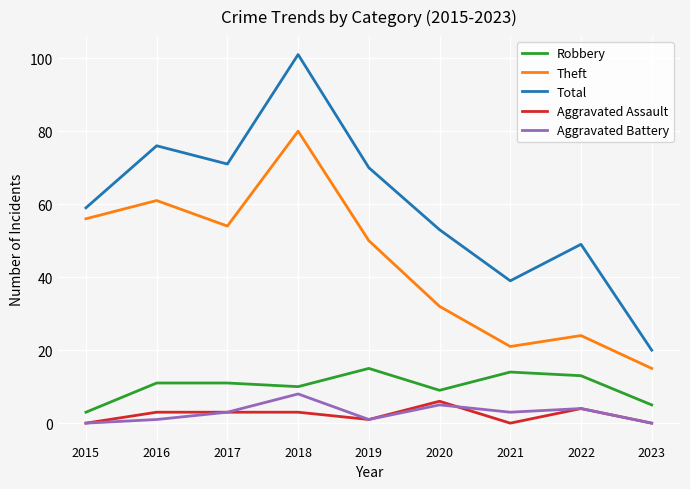

Reading left to right, transcribe all the data shown in this chart.

Robbery: 2015=3	2016=11	2017=11	2018=10	2019=15	2020=9	2021=14	2022=13	2023=5
Theft: 2015=56	2016=61	2017=54	2018=80	2019=50	2020=32	2021=21	2022=24	2023=15
Total: 2015=59	2016=76	2017=71	2018=101	2019=70	2020=53	2021=39	2022=49	2023=20
Aggravated Assault: 2015=0	2016=3	2017=3	2018=3	2019=1	2020=6	2021=0	2022=4	2023=0
Aggravated Battery: 2015=0	2016=1	2017=3	2018=8	2019=1	2020=5	2021=3	2022=4	2023=0